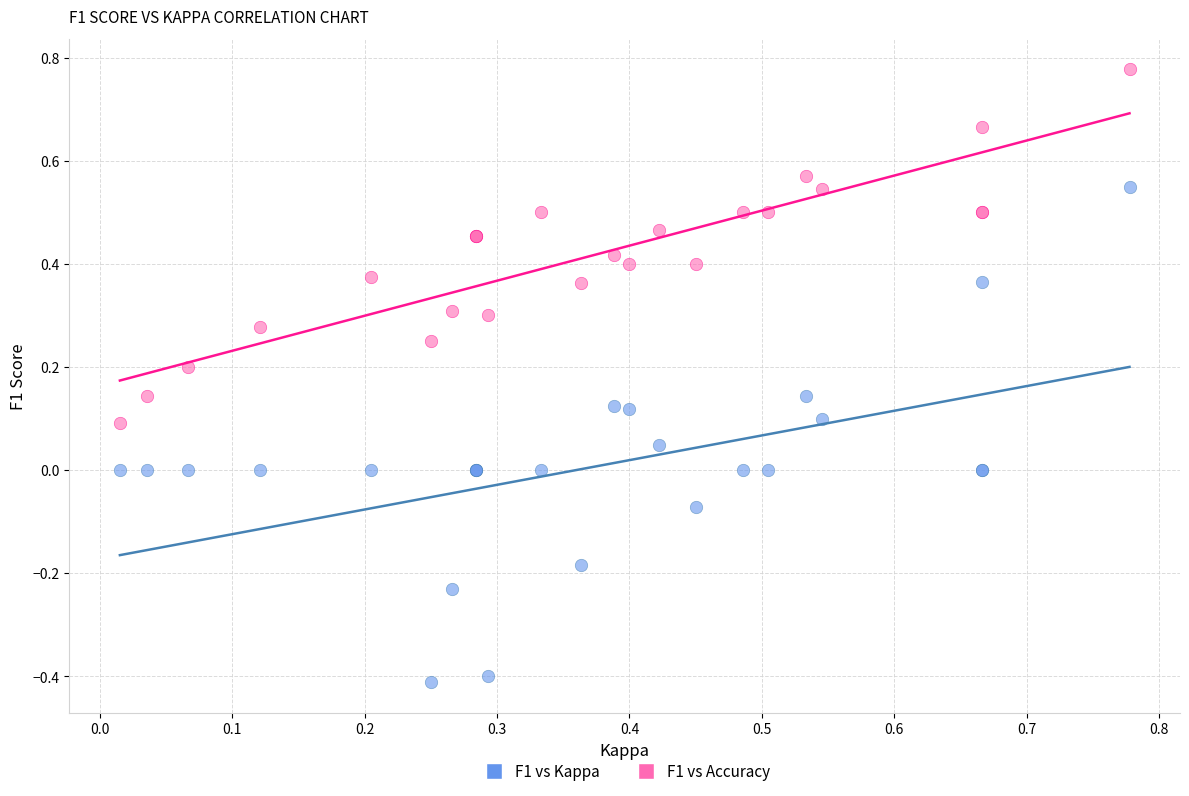

Which series has the largest Y range (max minus min)?

F1 vs Kappa